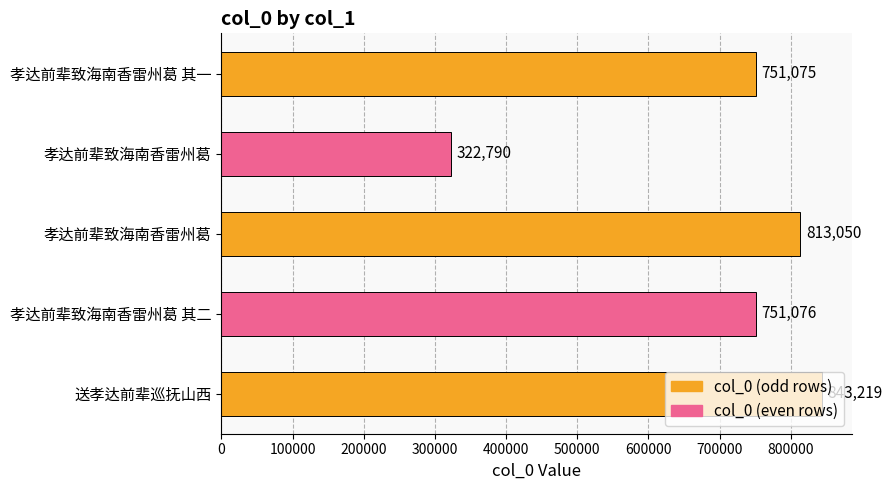

How many data points are less than 751076?

2